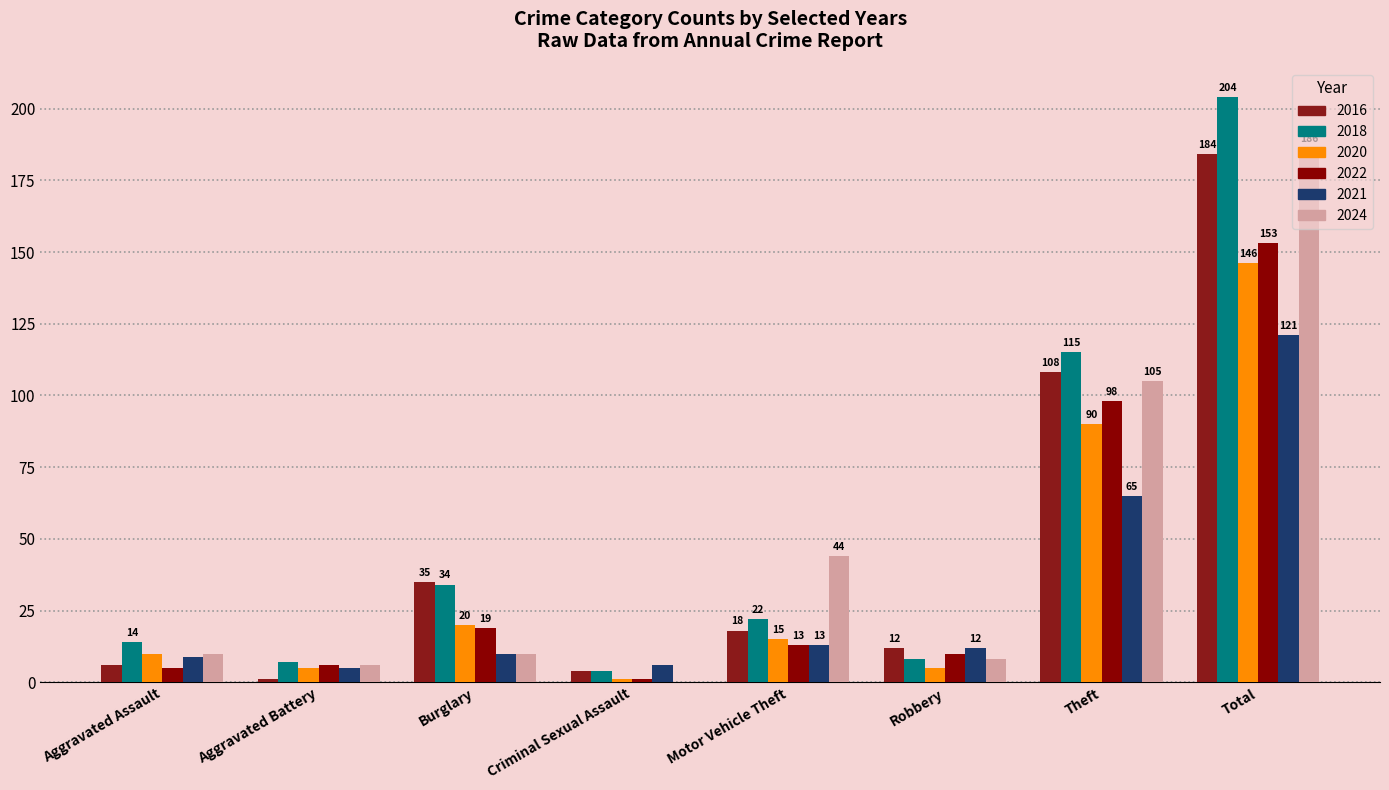

Are the bars grouped side by side (vs. stacked)?

Yes